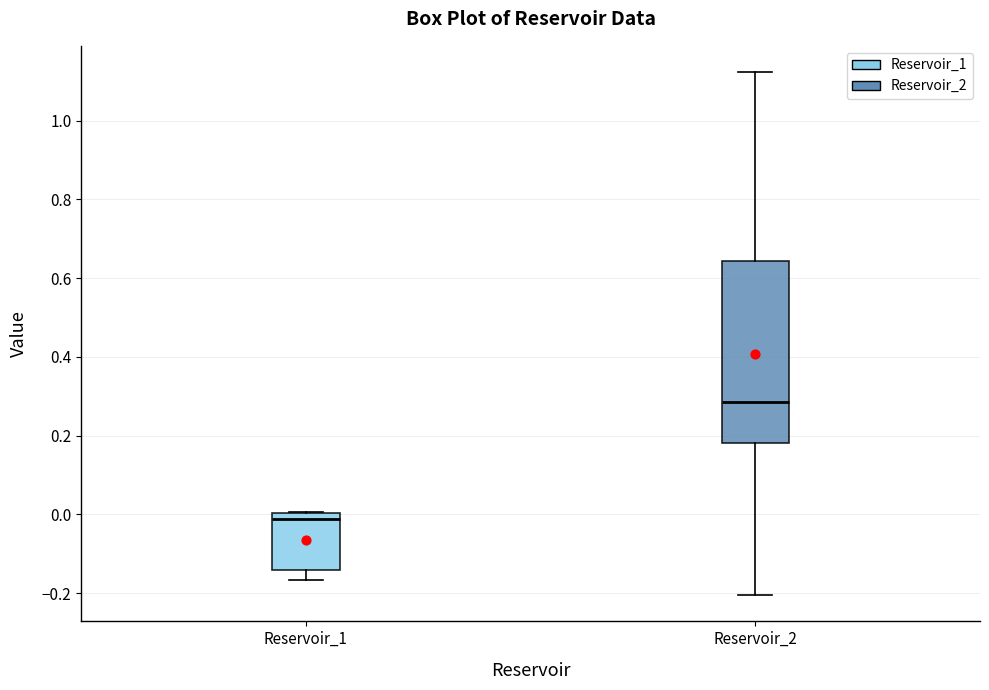

Reading left to right, transcribe this box plot: for each box, give where its median line is, the range the box spans, and where its two whiskers end, as read against the y-axis. The values are not printed on the chart, so give them approximately, as read against the axis.

Reservoir_1: median -0.02, box -0.14 to 0.00, whiskers -0.16 to 0.00
Reservoir_2: median 0.28, box 0.18 to 0.64, whiskers -0.20 to 1.12